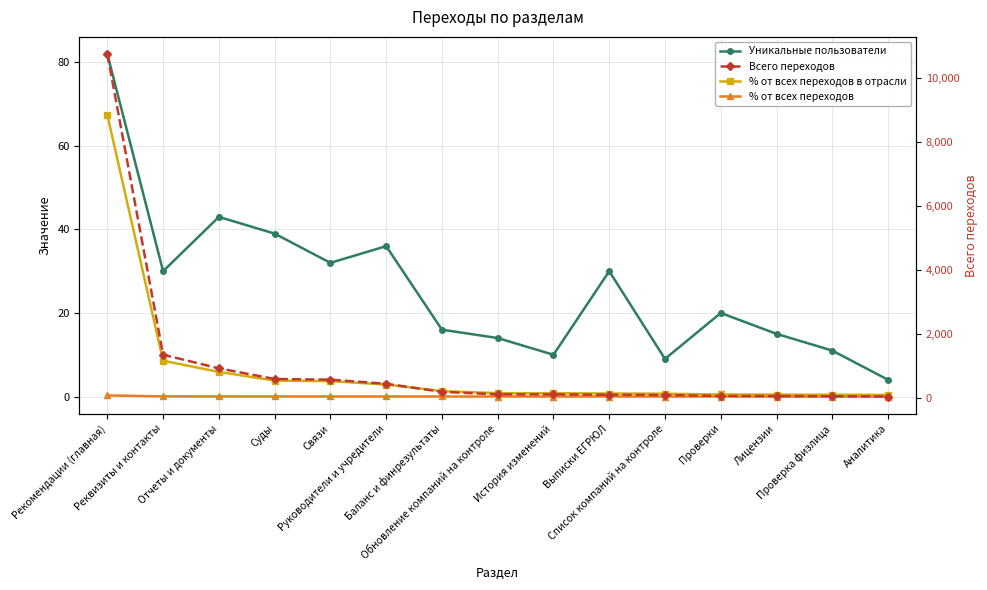

How many lines are shown in the chart?

4